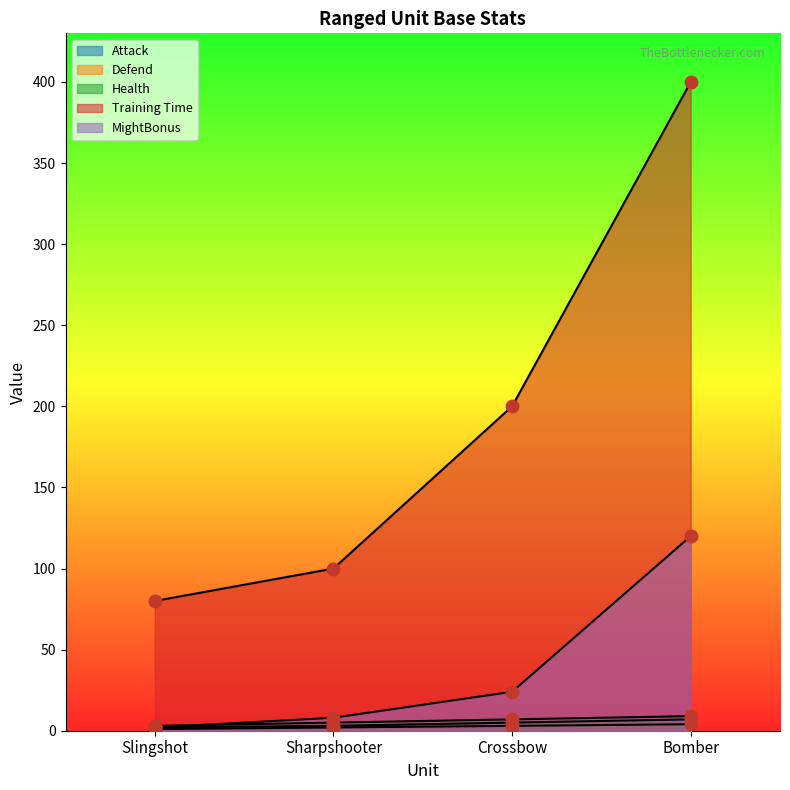

Is the value of Attack at Sharpshooter greater than the value of MightBonus at Sharpshooter?

No